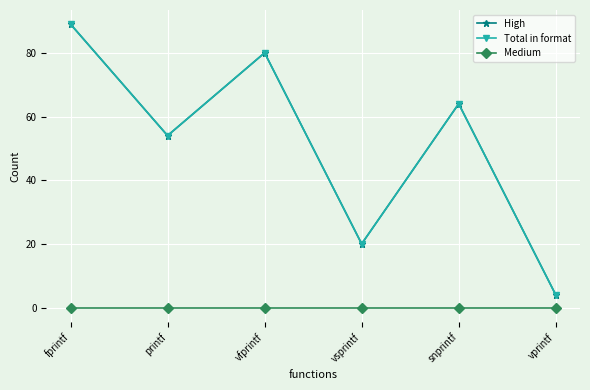

Which series has the largest total across all categories?

High